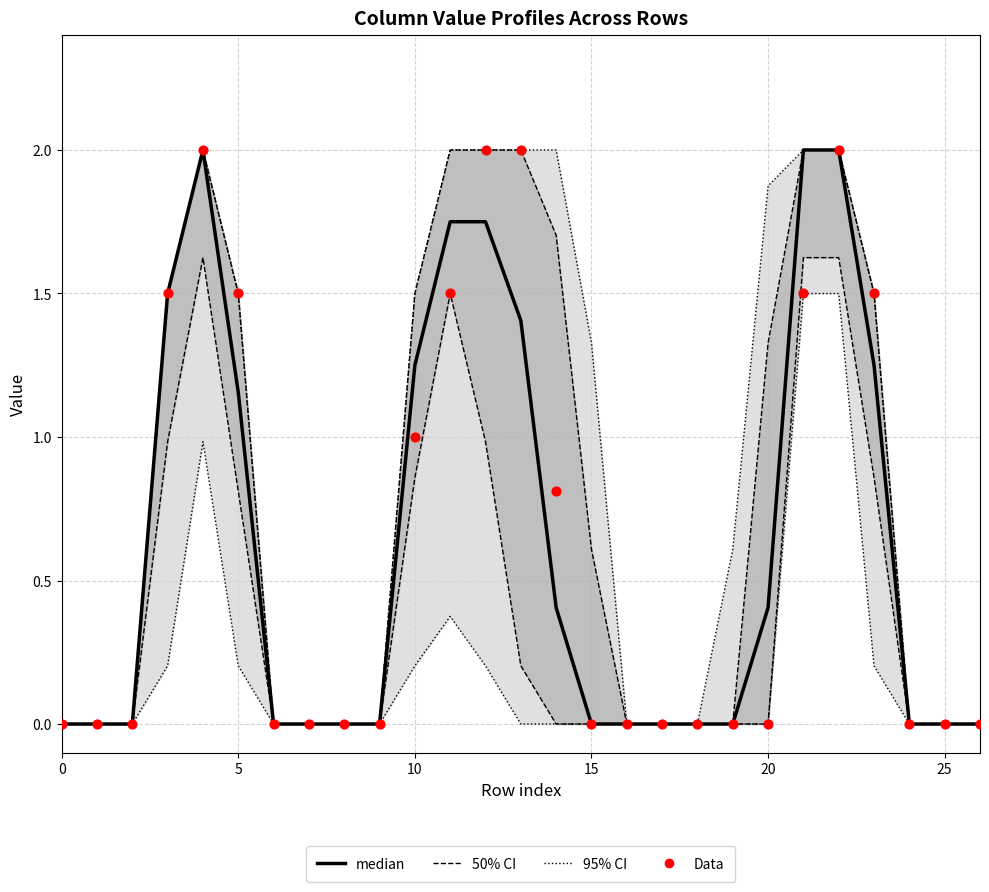

At how many categories does at least one series exceed 0?

12